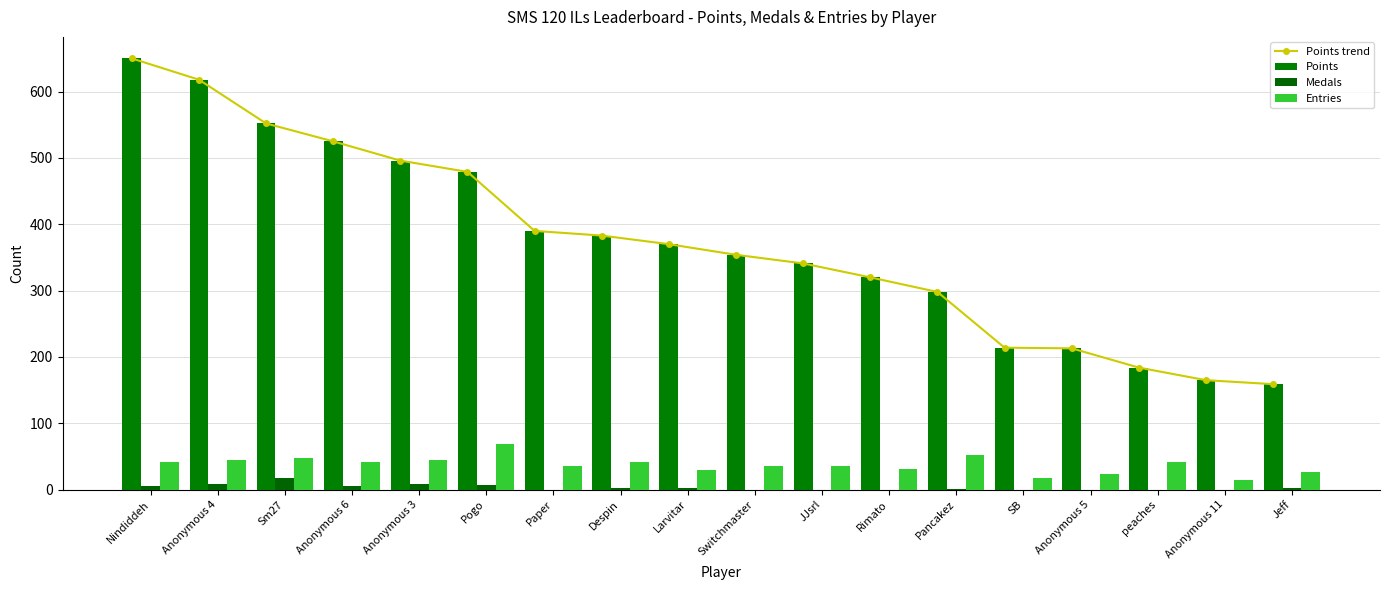

Rank the series at JJsrl from lowest to highest value.

Medals, Entries, Points trend, Points